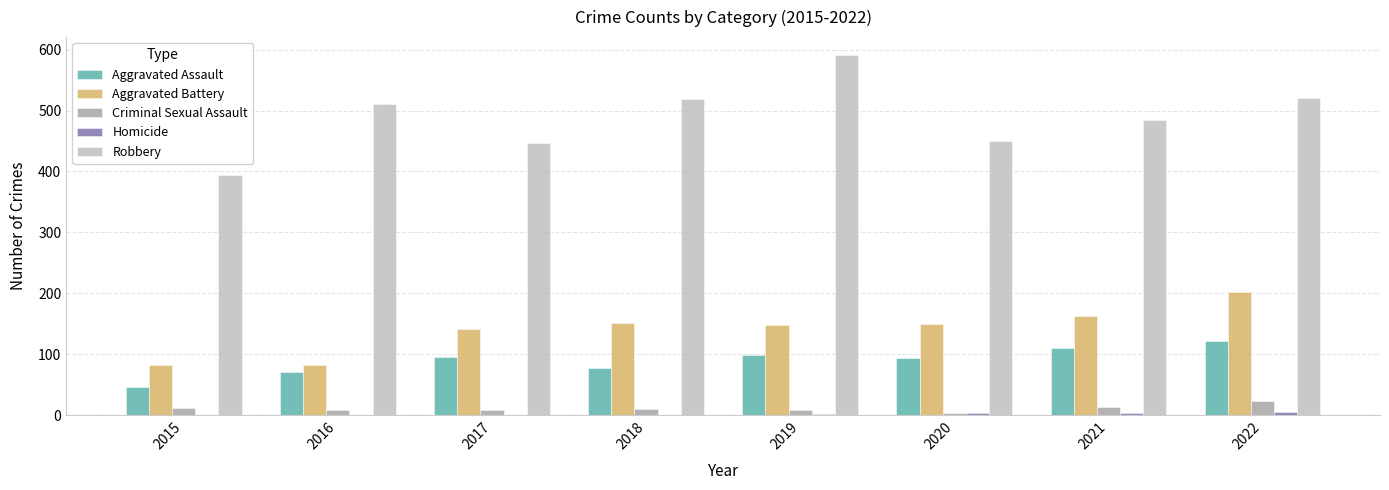

How many Criminal Sexual Assault values are between 8 and 14?

6